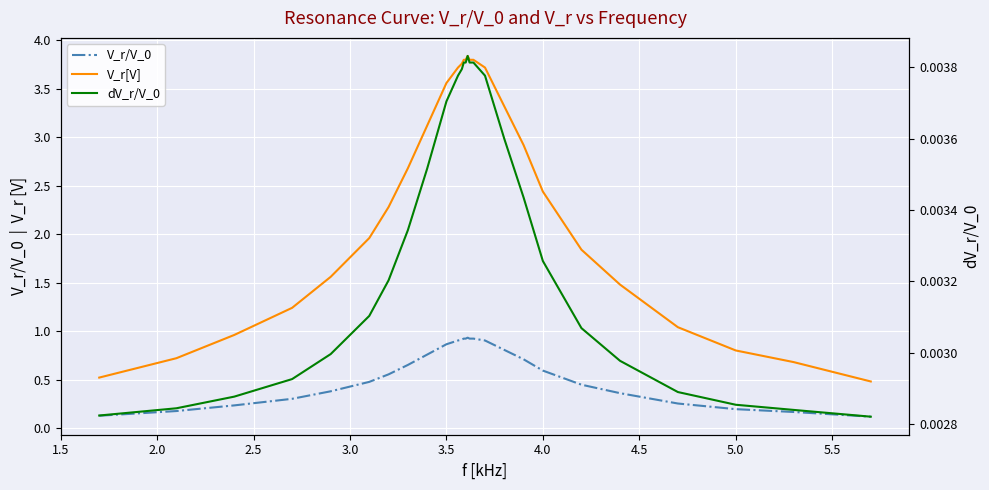

True or false: dV_r/V_0 and V_r[V] intersect in this chart.

False